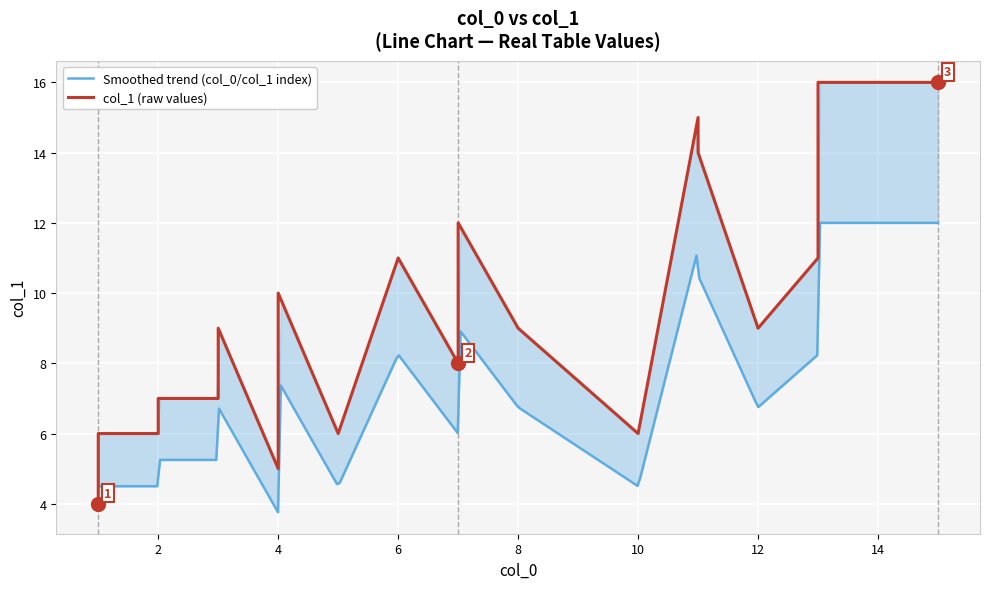

What is the label of the 15th point from the right?

5